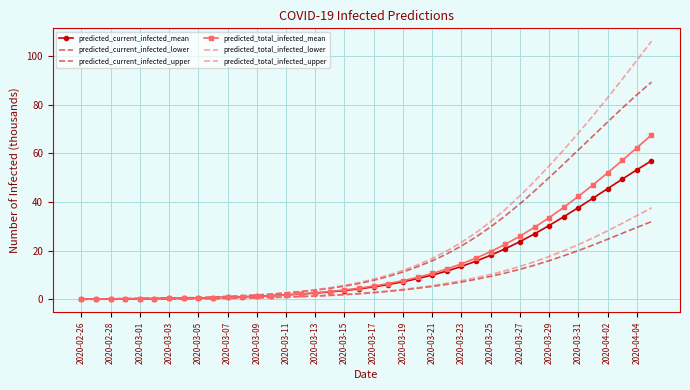

At which label does predicted_current_infected_lower reach its minimum?

2020-02-26